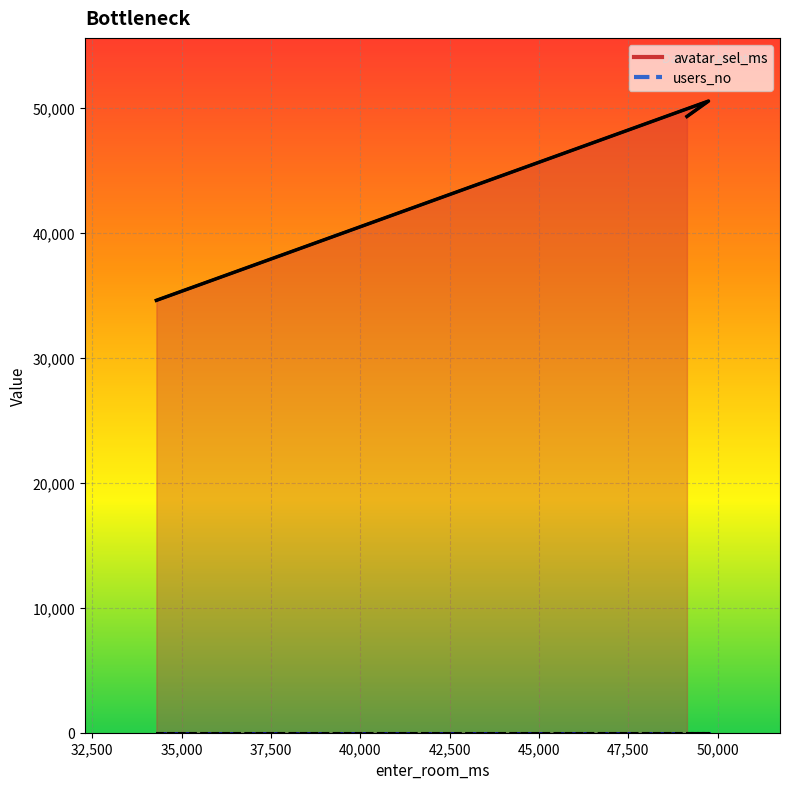

What is the value of the 2nd point from the left?

50572